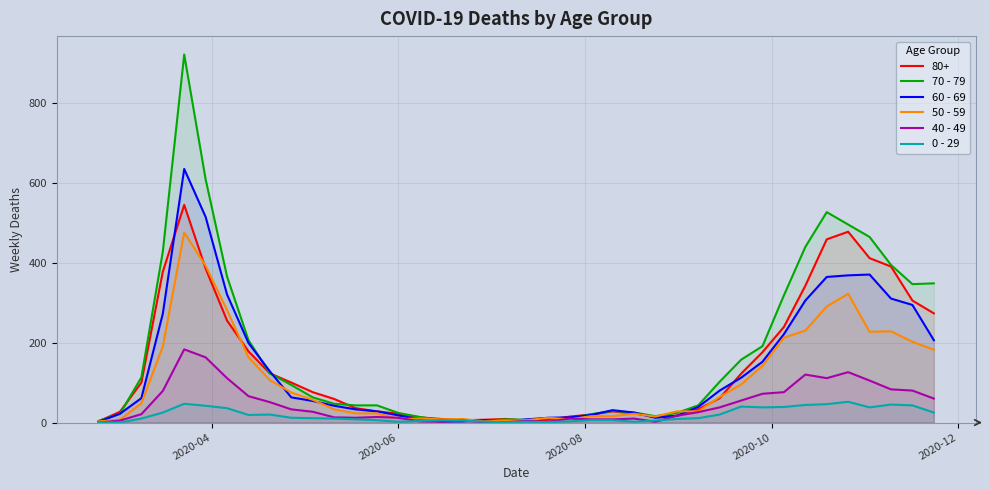

Which series has the largest total across all categories?

70 - 79